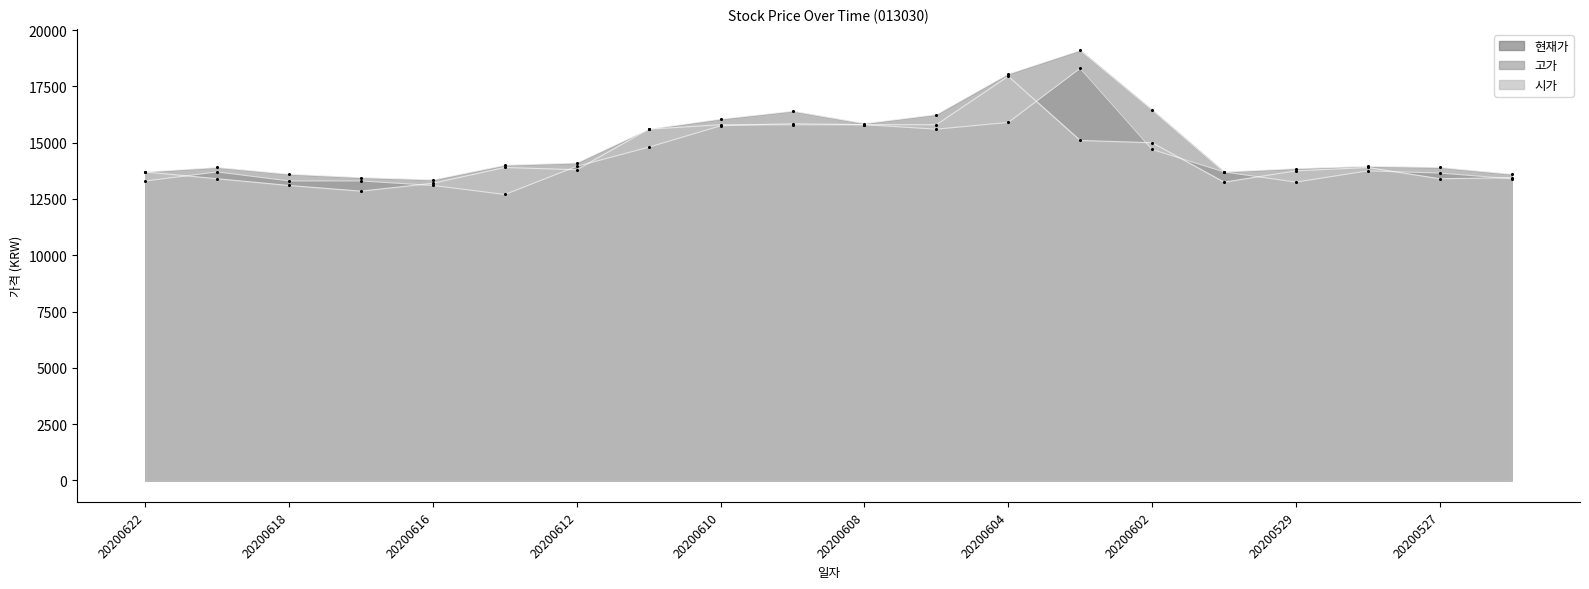

Which series reaches the maximum Y coordinate?

고가